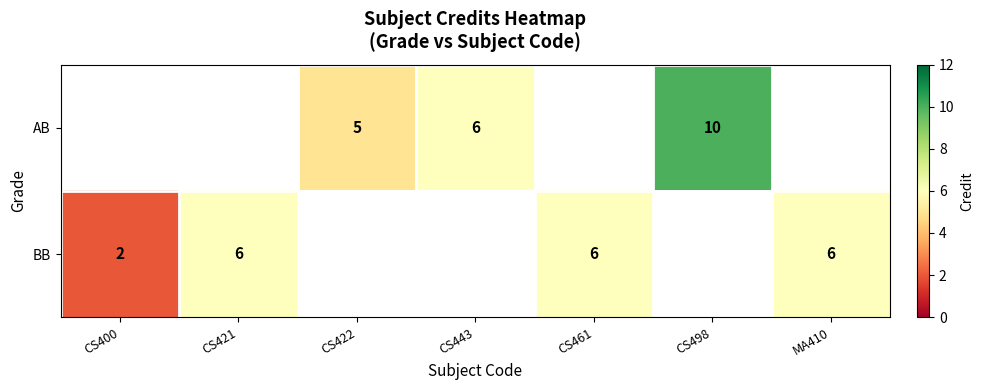

The value of BB at CS400 is 1. True or false?

False